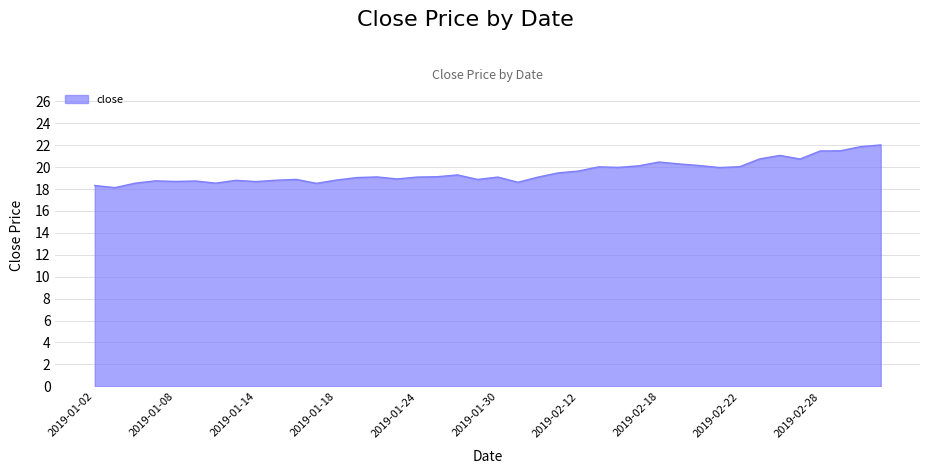

What is the minimum value shown in the chart?

18.1